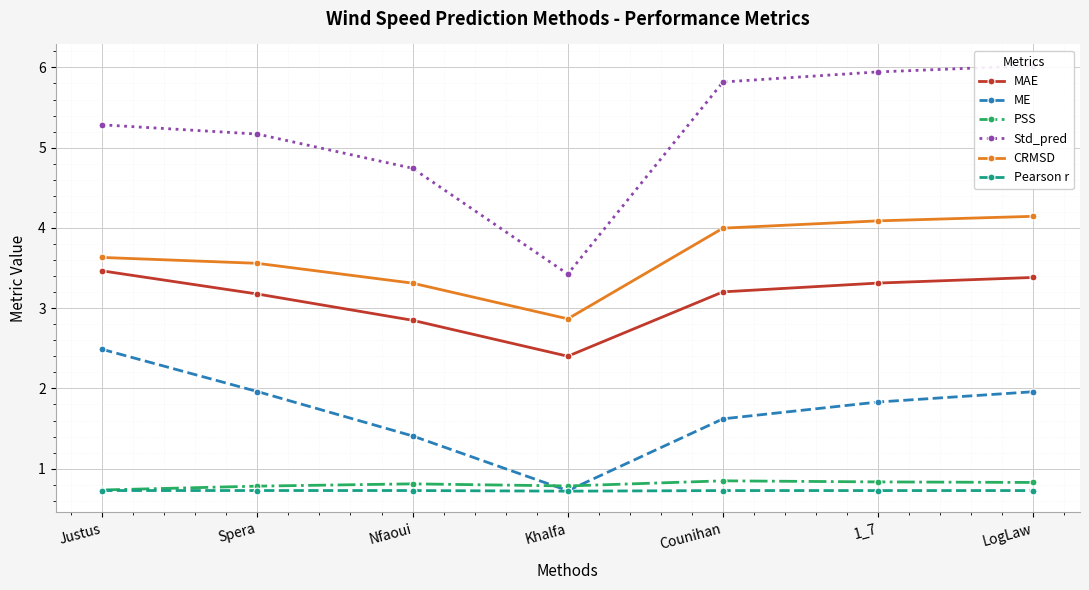

What is the difference between the maximum and minimum values in the PSS series?

0.1